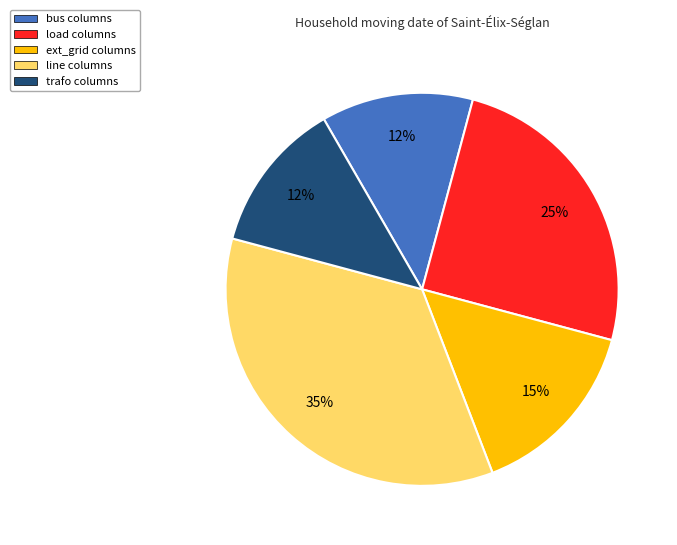

Which category has the biggest portion of the pie?

line